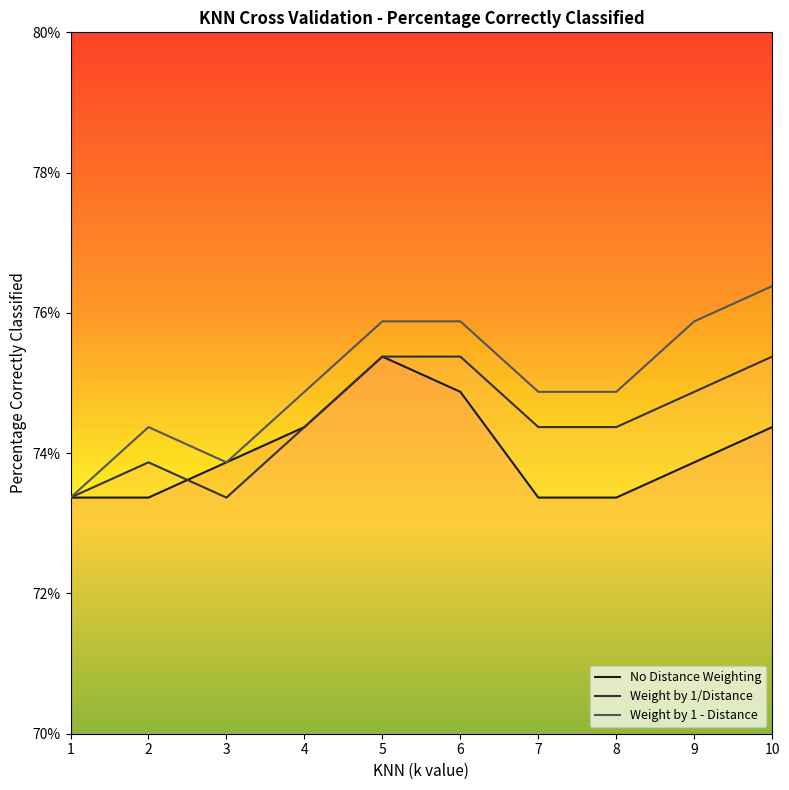

What is the value of the Weight by 1/Distance point at the 3rd from the left?

0.7